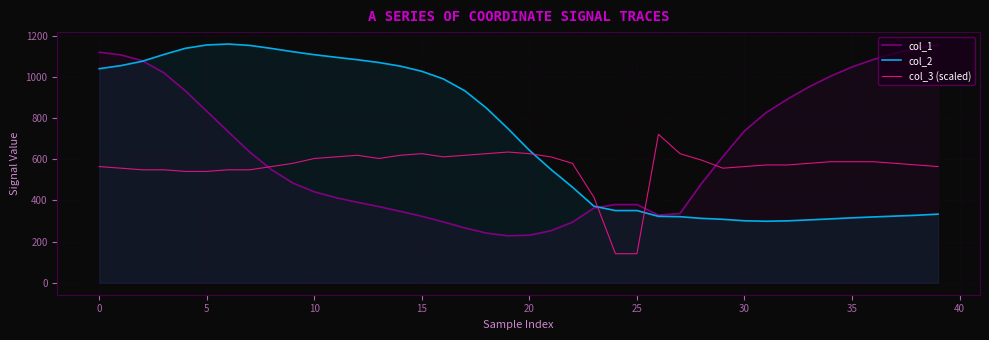

Which category has the highest value in the col_1 series?

39